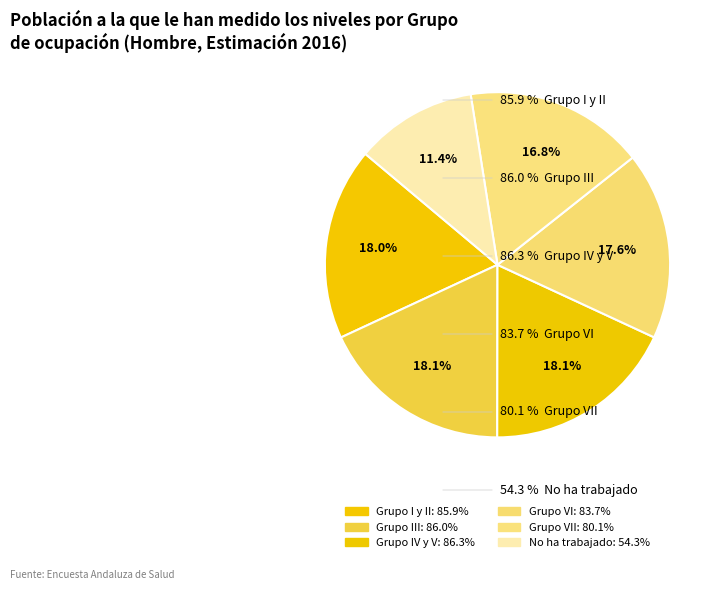

How many segments does this pie chart have?

6